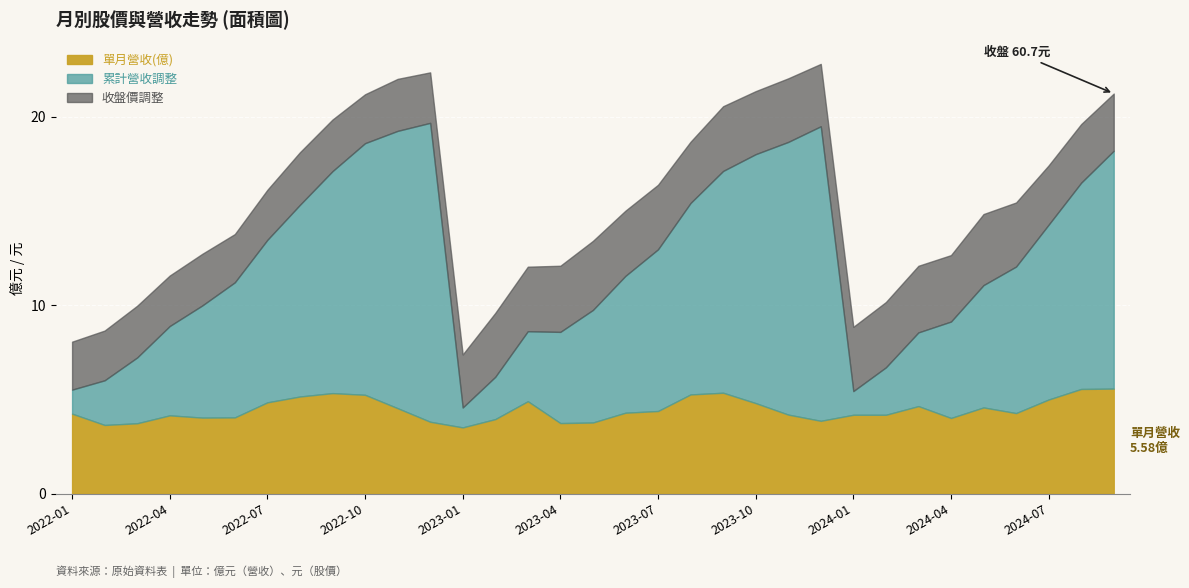

What is the total value across all series at 2023-04?

12.1